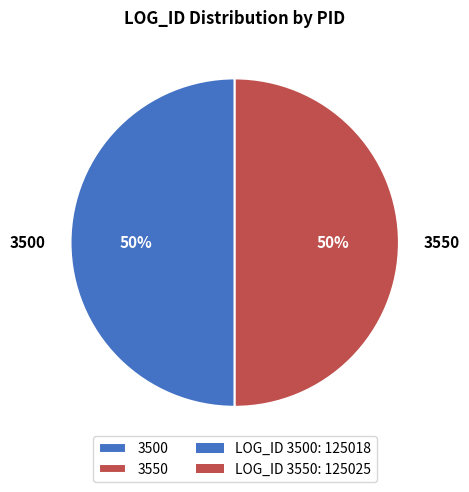

Is the sum of 3500 and 3550 greater than half?

Yes